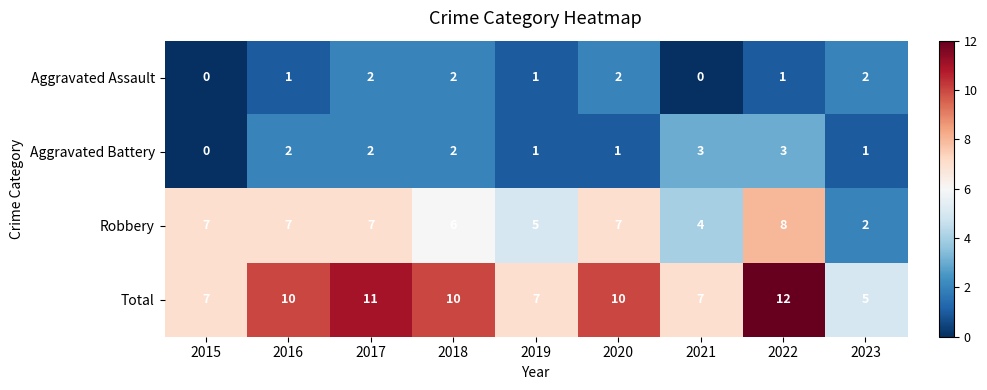

The value of Total at 2020 is 14. True or false?

False